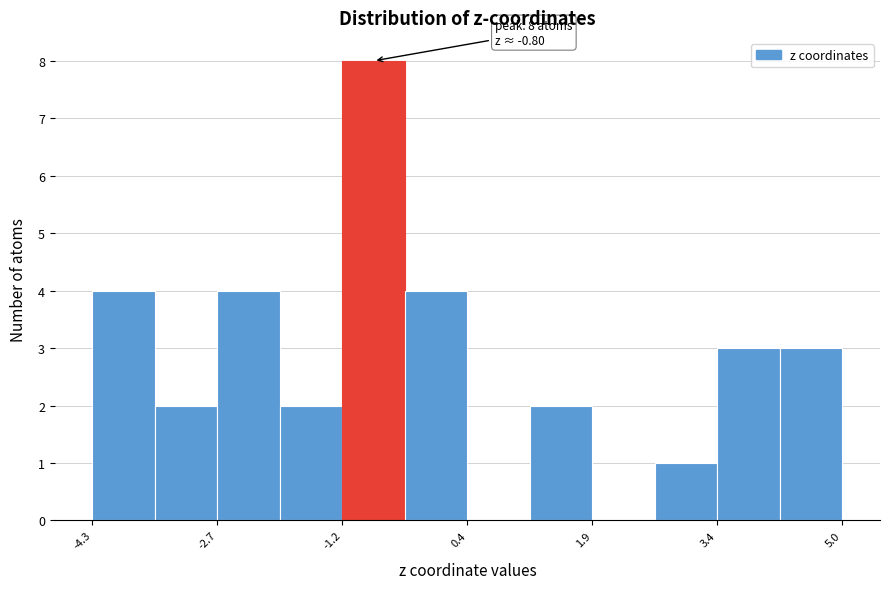

Around what value on the x-axis is the tallest bar? Give the approximate position of its centre, as read against the axis.

-0.8